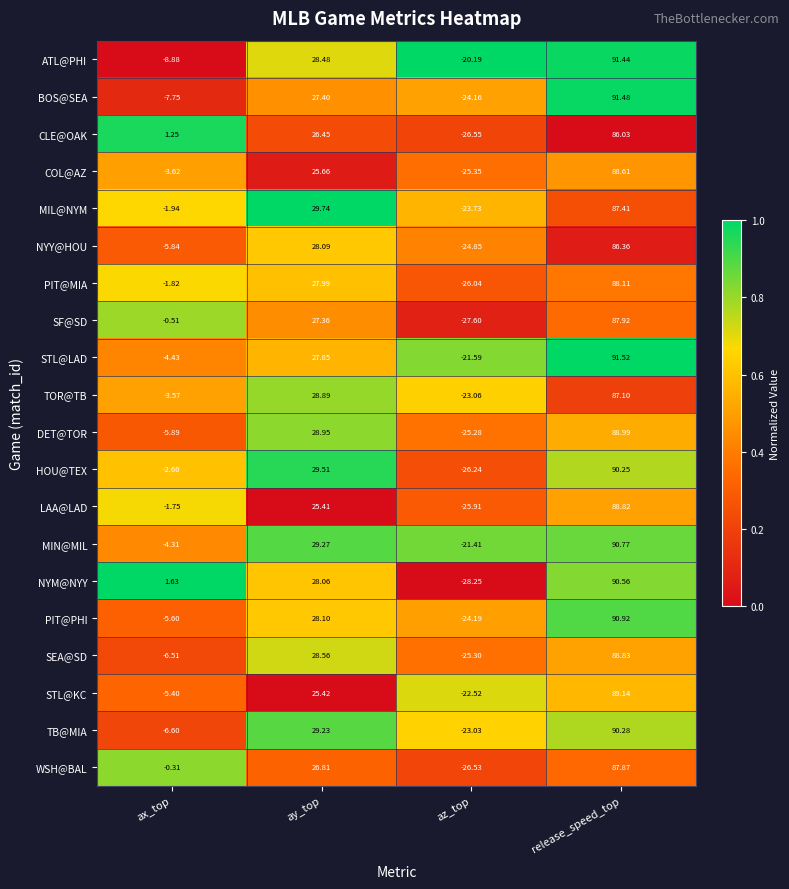

At which label does PIT@MIA first exceed 27?

ay_top